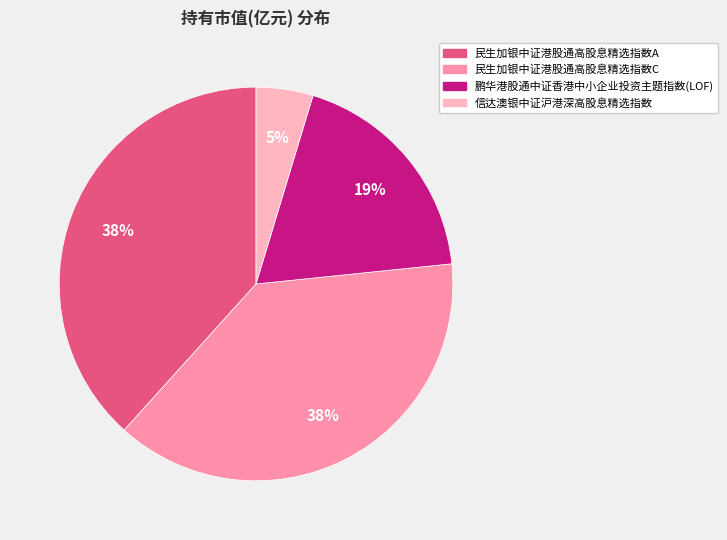

Which slice is the smallest?

信达澳银中证沪港深高股息精选指数